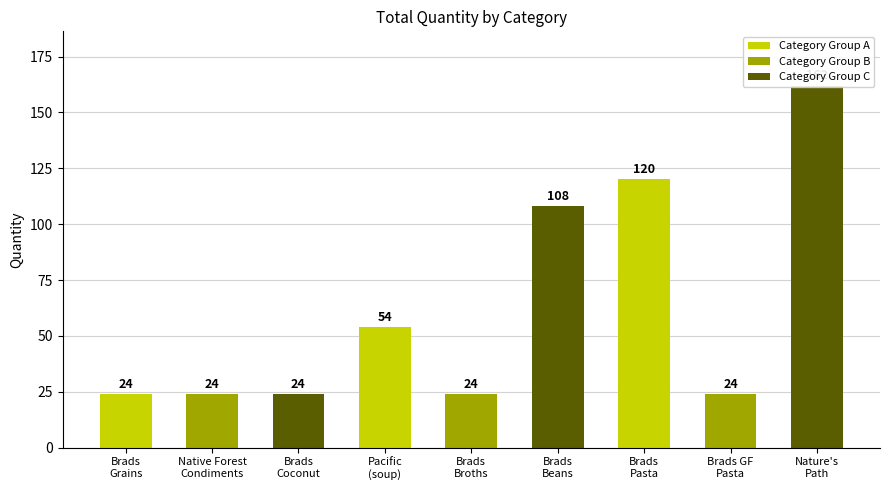

What value does the data have at Nature's
Path, to the nearest 10?

160